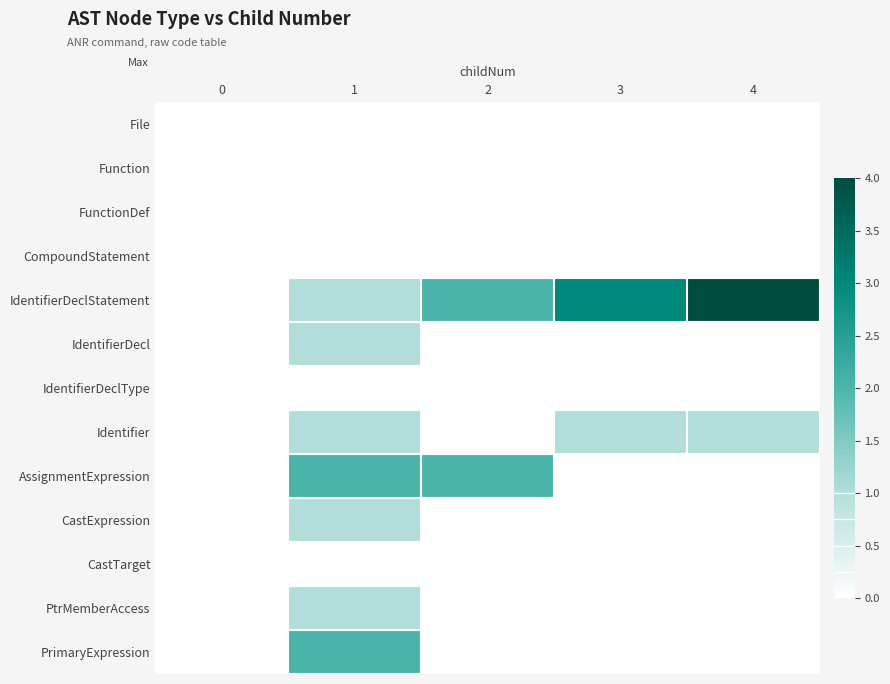

At 3, list the series in order from smallest to largest.

File, Function, FunctionDef, CompoundStatement, IdentifierDecl, IdentifierDeclType, AssignmentExpression, CastExpression, CastTarget, PtrMemberAccess, PrimaryExpression, Identifier, IdentifierDeclStatement